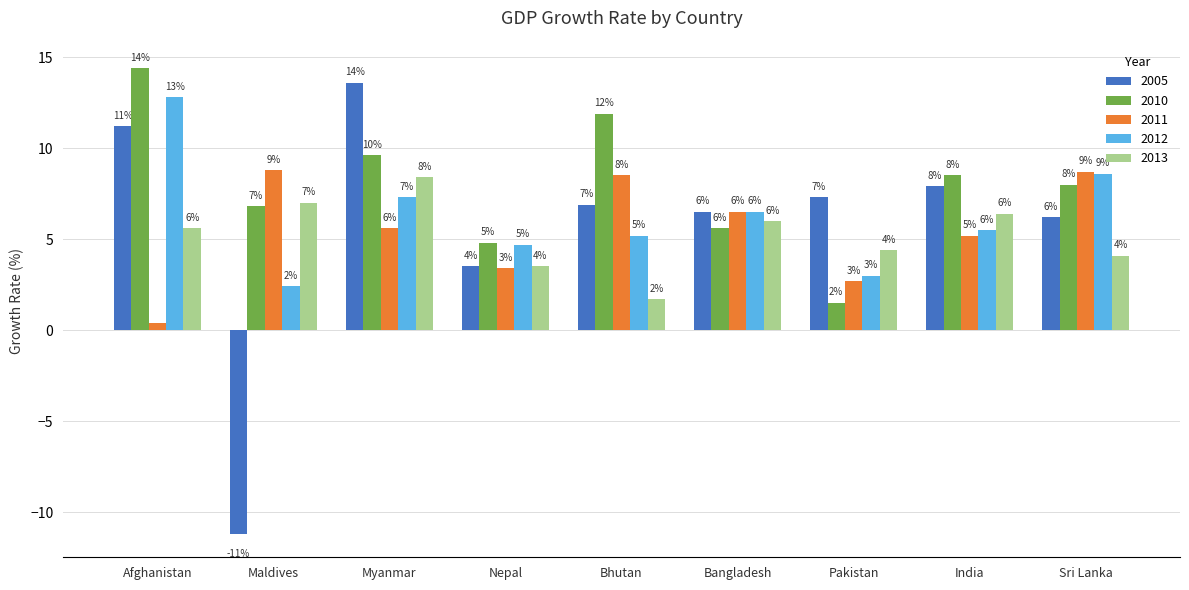

Is the value of 2005 at Afghanistan greater than the value of 2012 at Afghanistan?

No